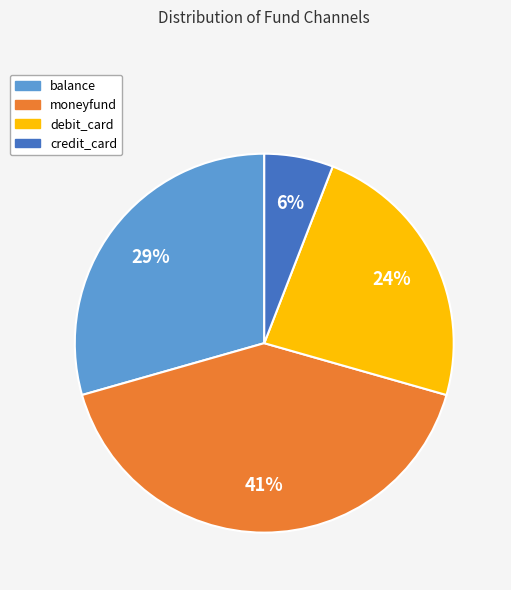

Is debit_card the majority of the pie?

No